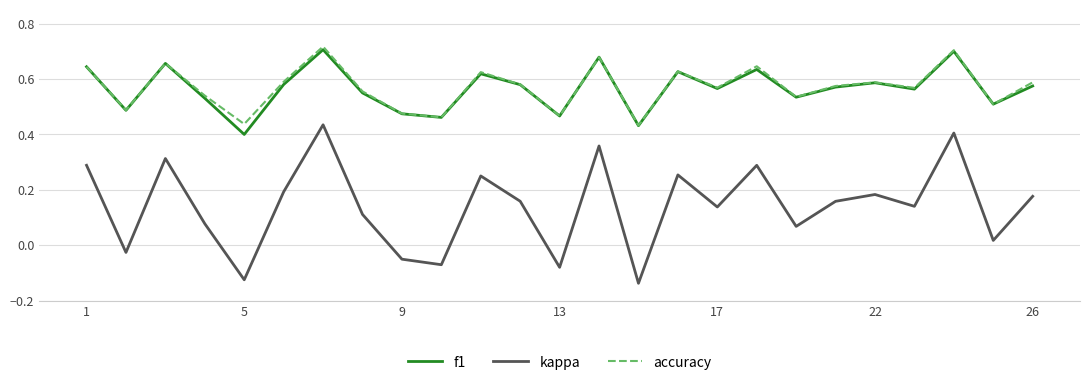

Which series has the widest spread of values?

kappa